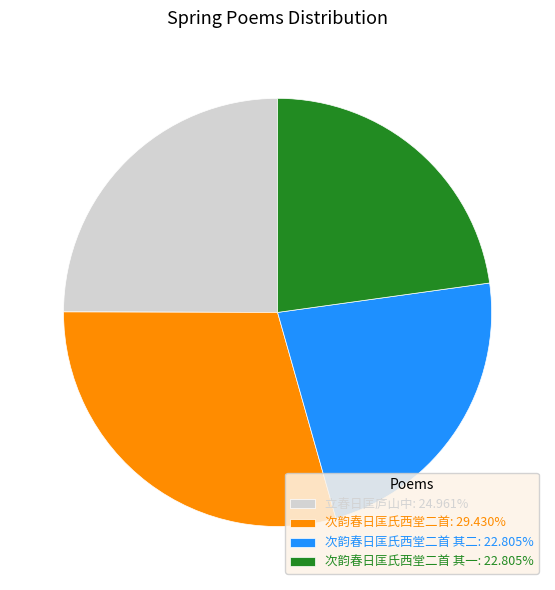

Is the sum of 次韵春日匡氏西堂二首 其二: 22.805% and 次韵春日匡氏西堂二首: 29.430% greater than half?

Yes